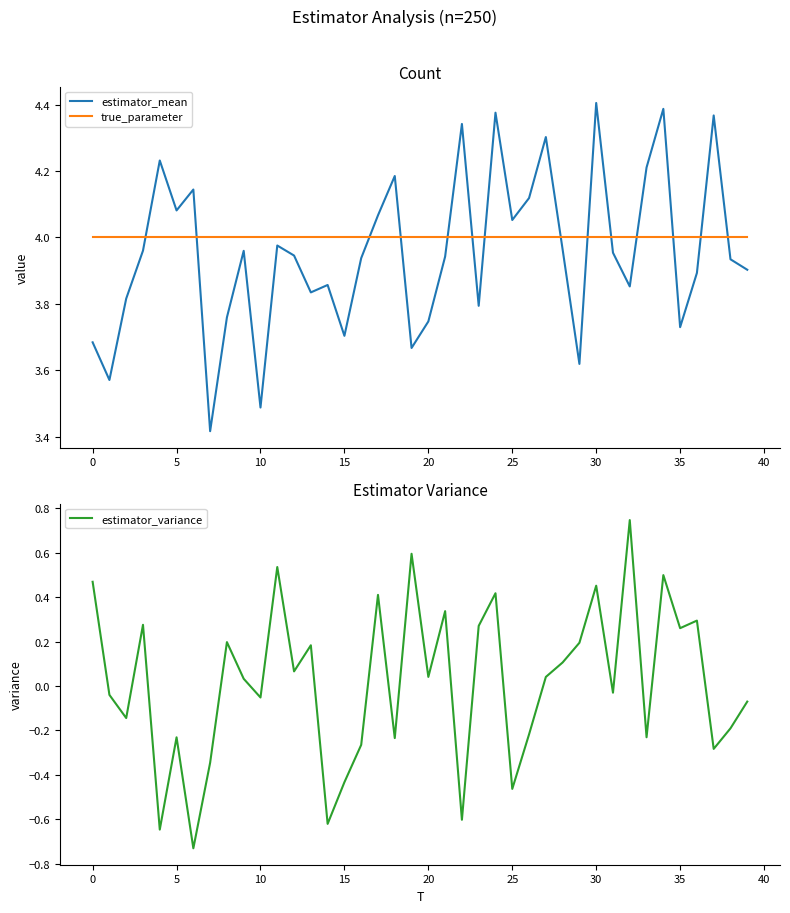

True or false: estimator_mean has a value of 2.4 at 5.

False